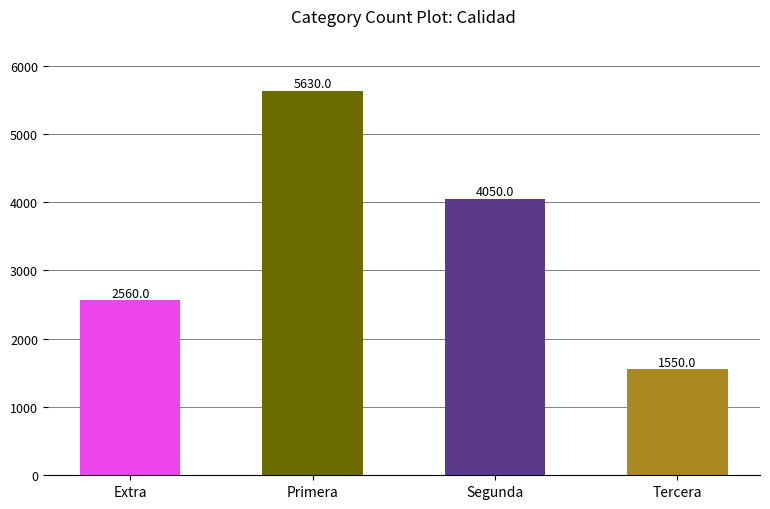

How many values are below 4050?

2